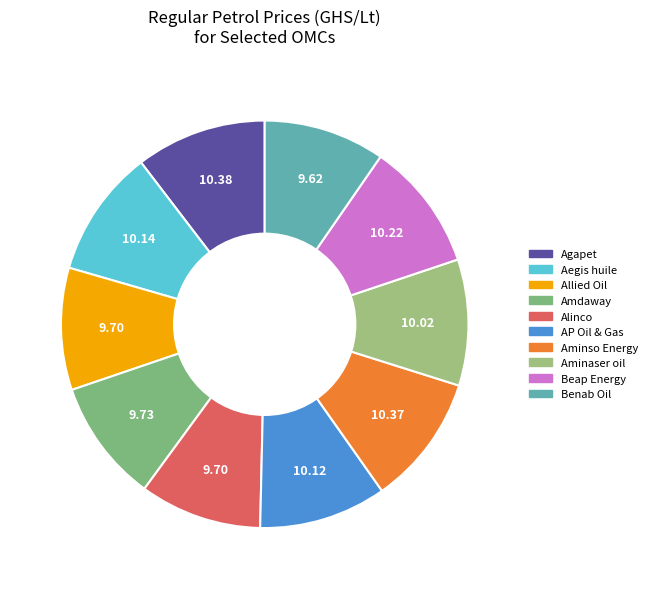

Count the number of slices in the pie.

10